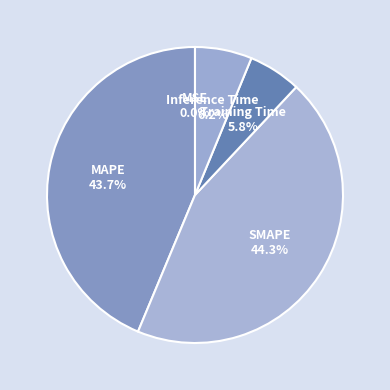

Which has a higher value, MAPE or Training Time?

MAPE